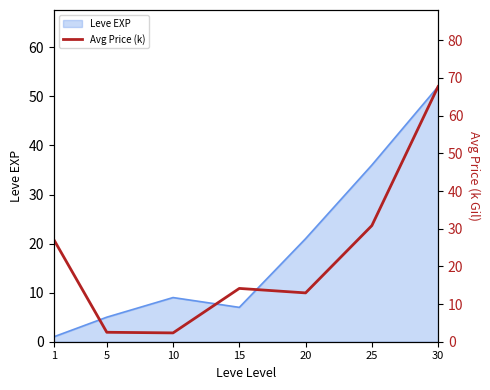

How many values are below 14?

3